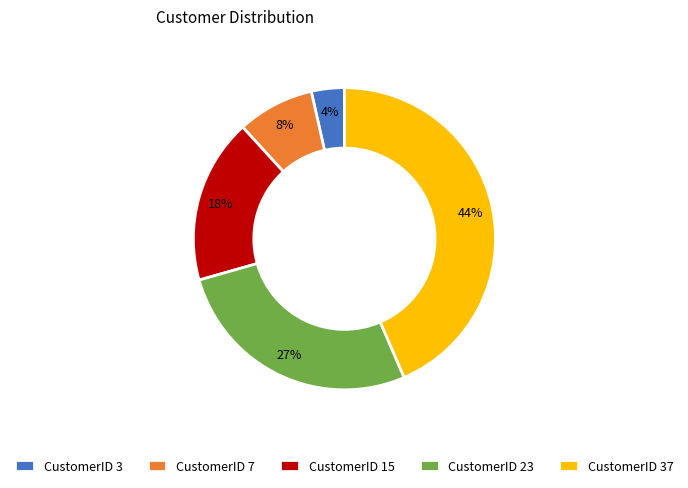

What is the largest slice in the pie chart?

CustomerID 37